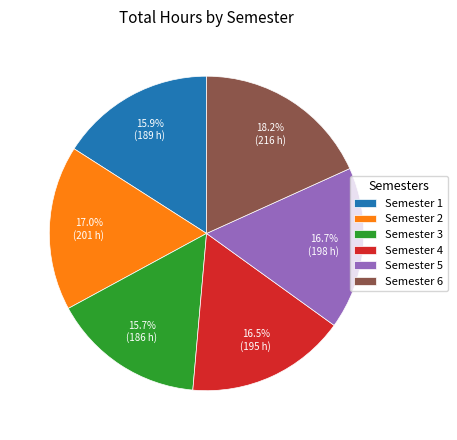

What is the ratio of the value at Semester 5 to the value at Semester 4?

1.0